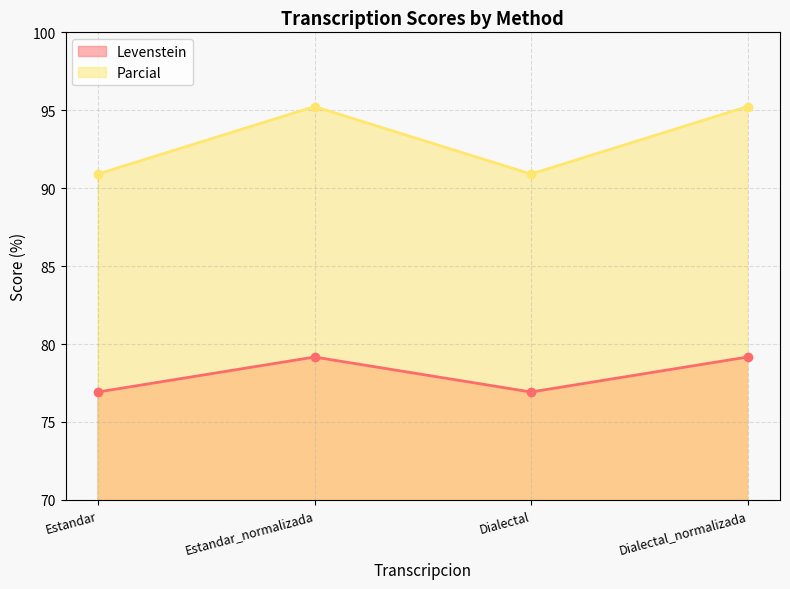

Reading left to right, what are all the values shown in this chart?

Levenstein: Estandar=76.9	Estandar_normalizada=79.2	Dialectal=76.9	Dialectal_normalizada=79.2
Parcial: Estandar=90.9	Estandar_normalizada=95.2	Dialectal=90.9	Dialectal_normalizada=95.2